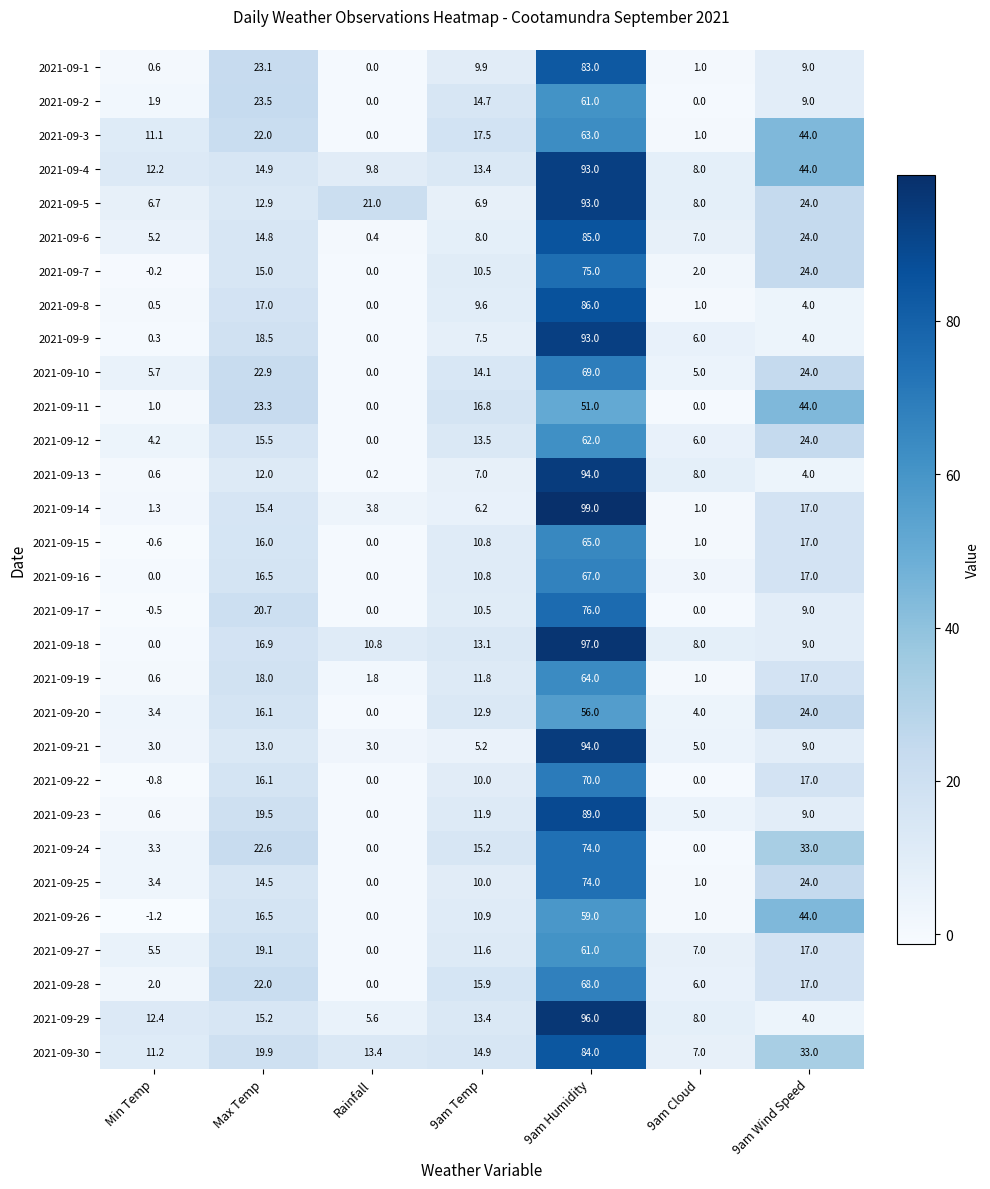

Which series has the largest range (max minus min)?

2021-09-14